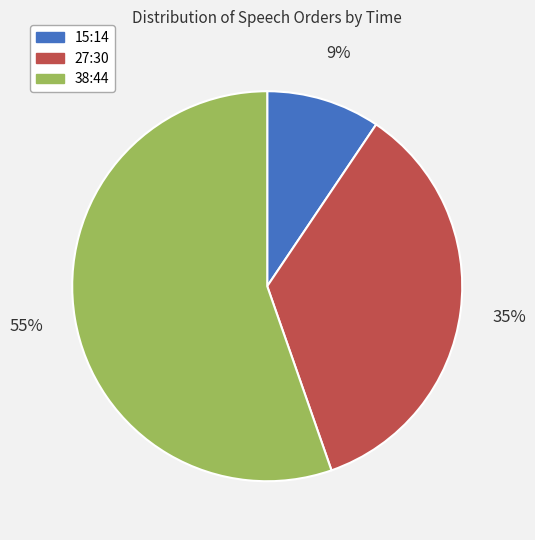

Which slice represents more than half of the pie?

38:44